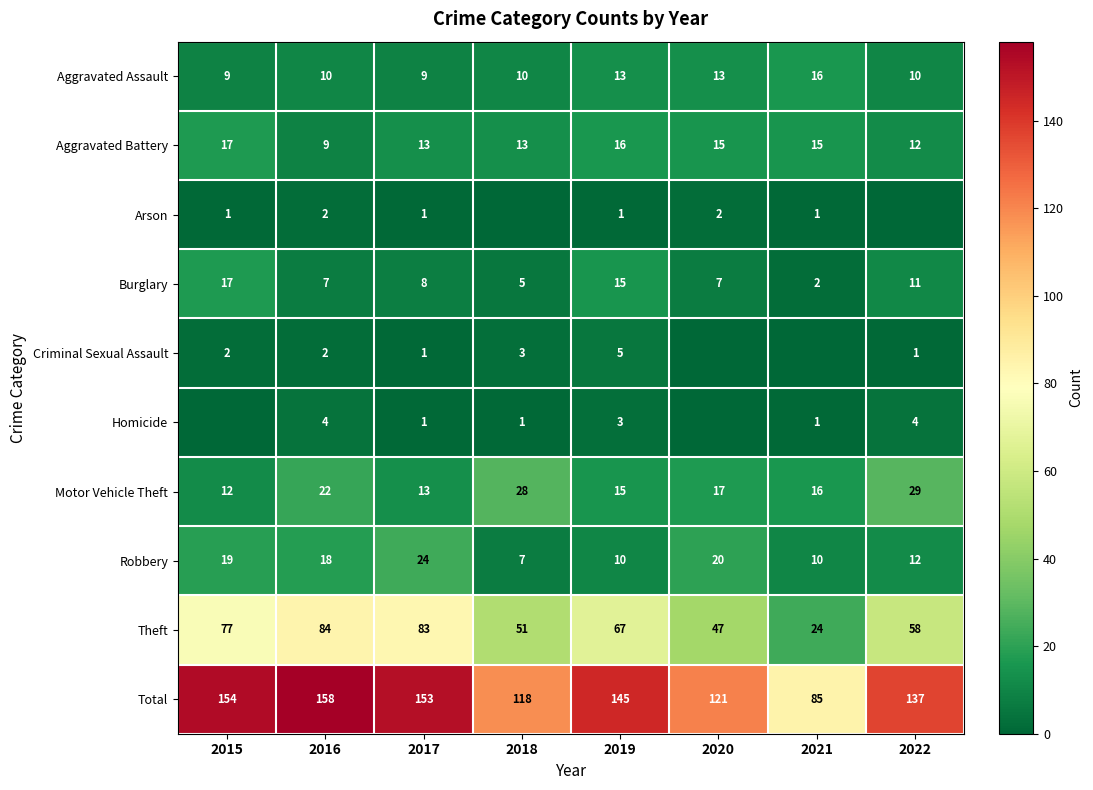

Is the value of Aggravated Battery at 2017 greater than the value of Theft at 2020?

No